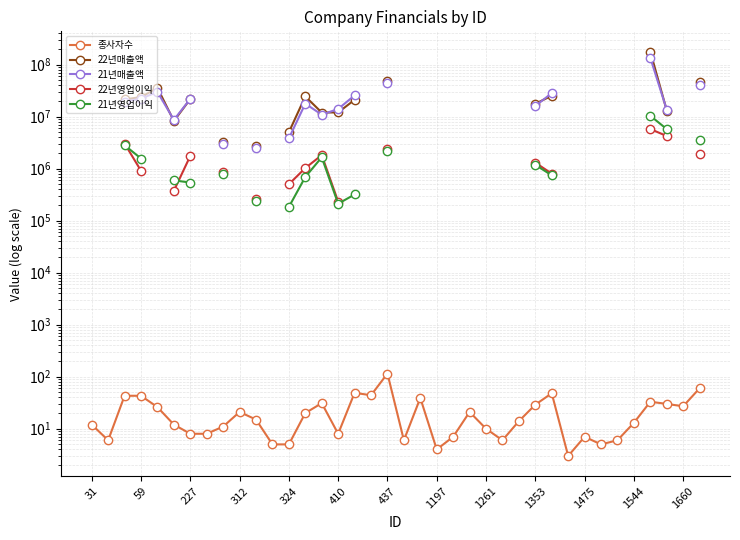

Does the chart have visible grid lines?

Yes